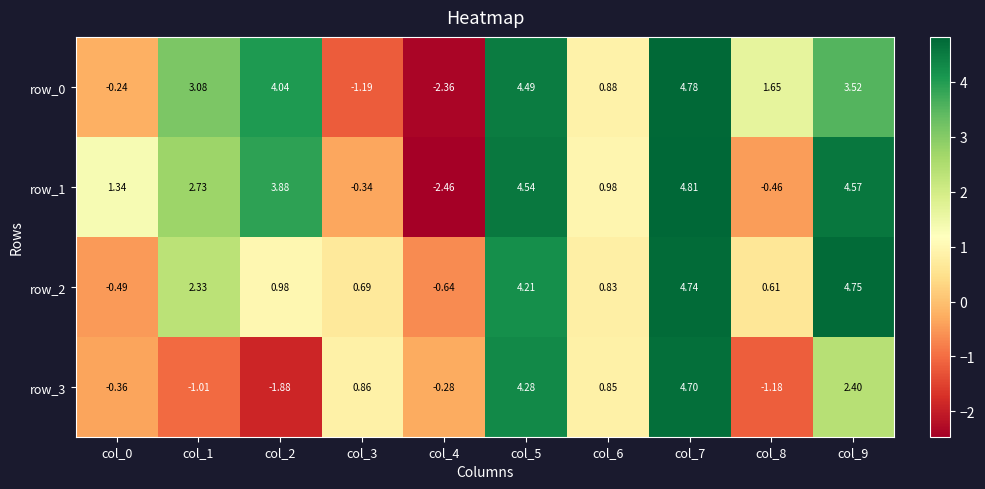

Is the value of row_1 at col_4 greater than the value of row_3 at col_7?

No